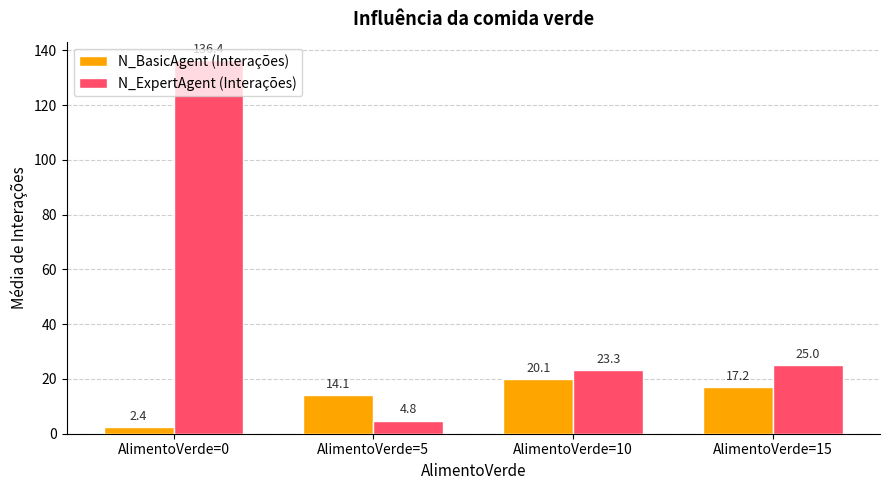

Count the number of data series in this chart.

2